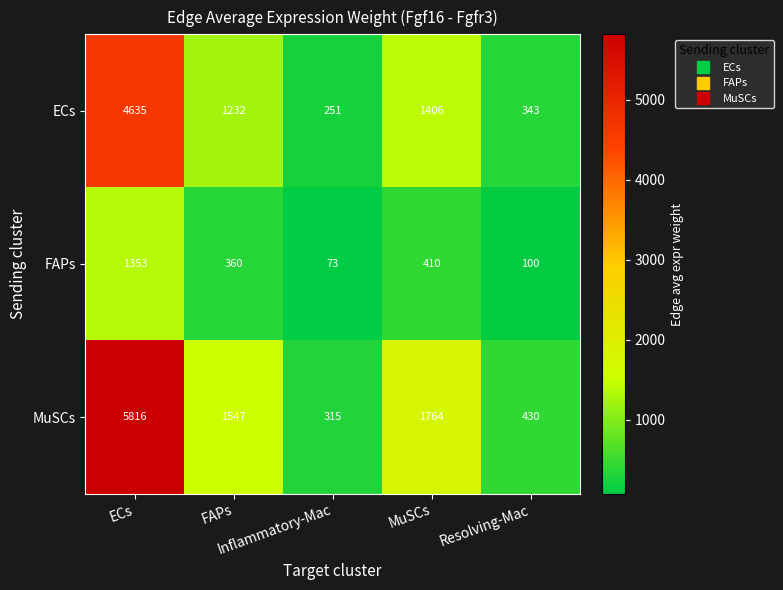

What is the spread (max minus min) of values at Inflammatory-Mac?

242